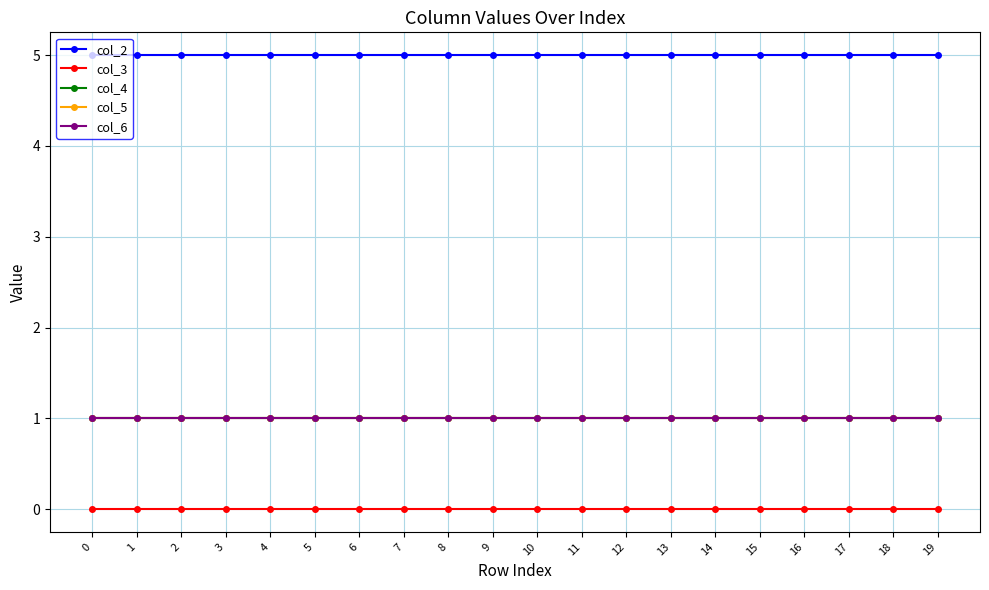

Which series has the largest total across all categories?

col_2